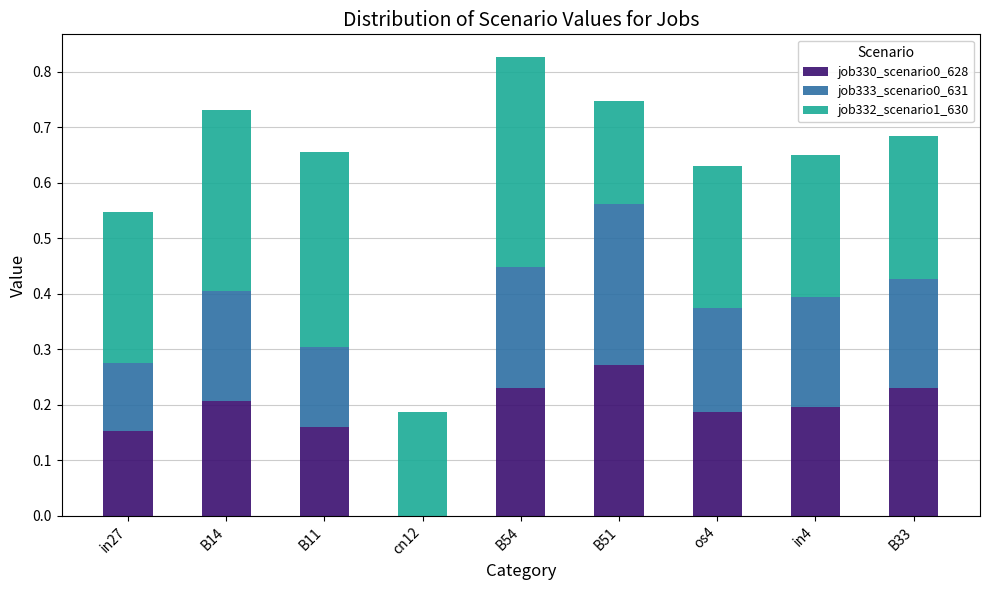

What is the total value across all series at in4?

0.7